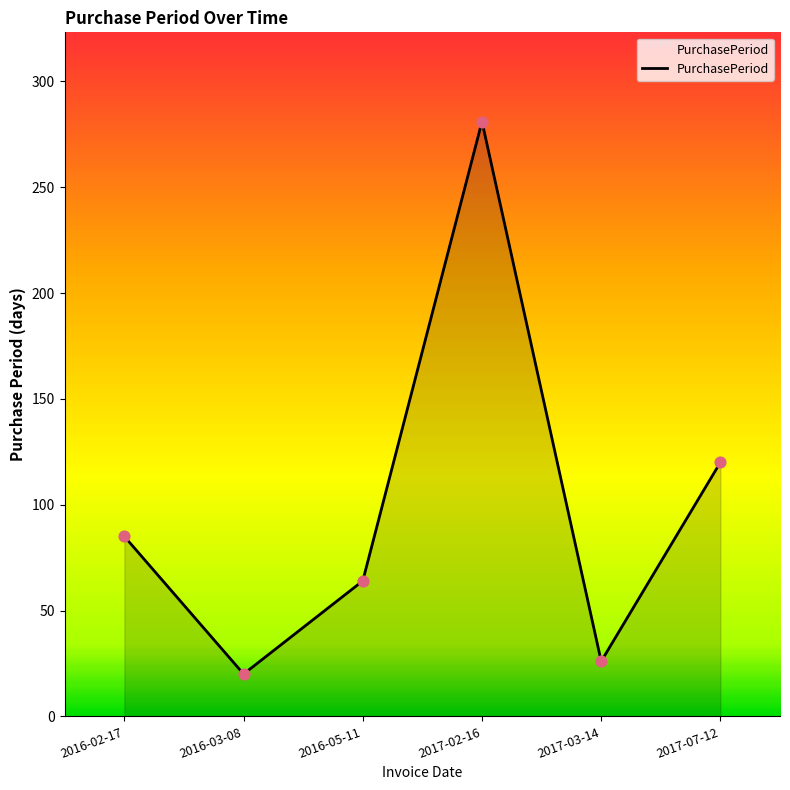

Approximately how many times larger is the value at 2016-02-17 compared to 2017-07-12?

0.7